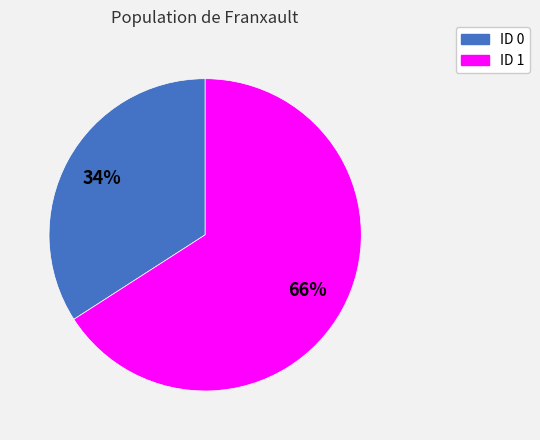

Combined, do ID 1 and ID 0 account for over 50%?

Yes